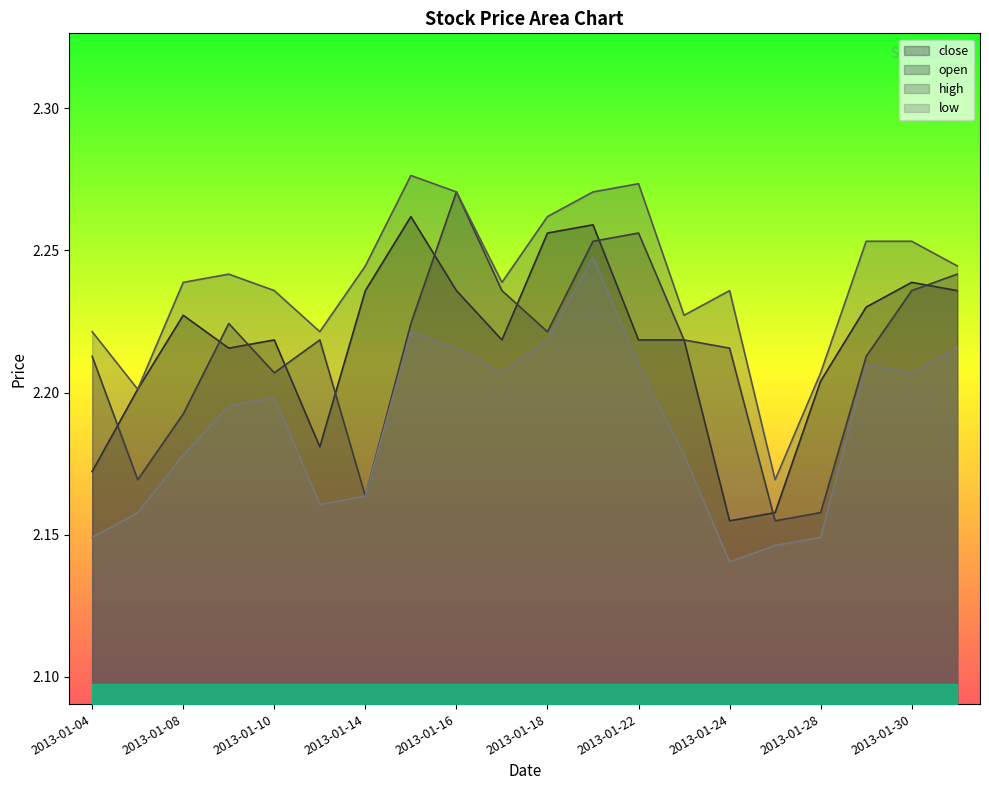

What is the lowest value of the low series?

2.1